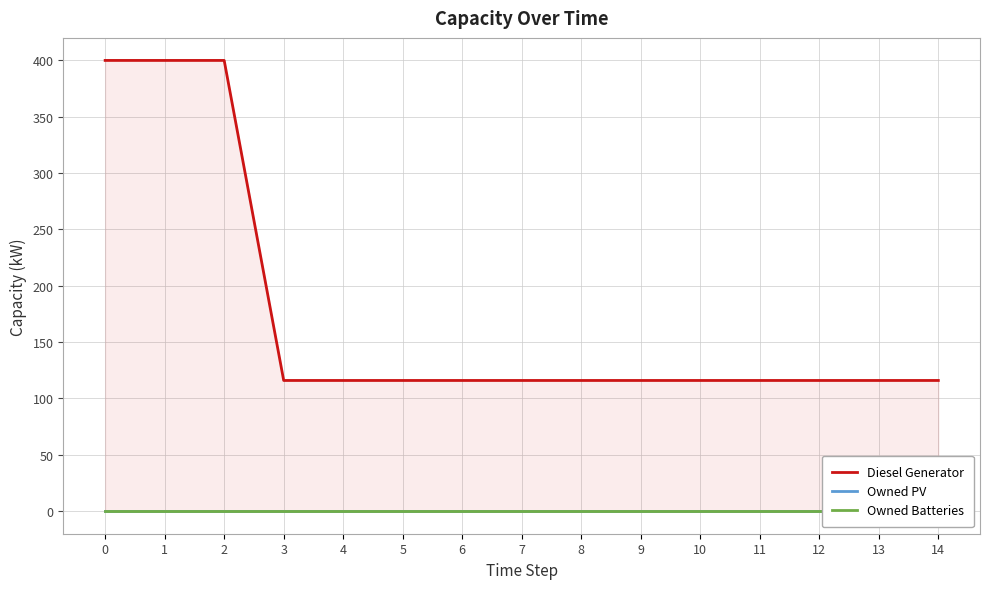

Is the value of Diesel Generator at 8 greater than the value of Owned PV at 12?

Yes